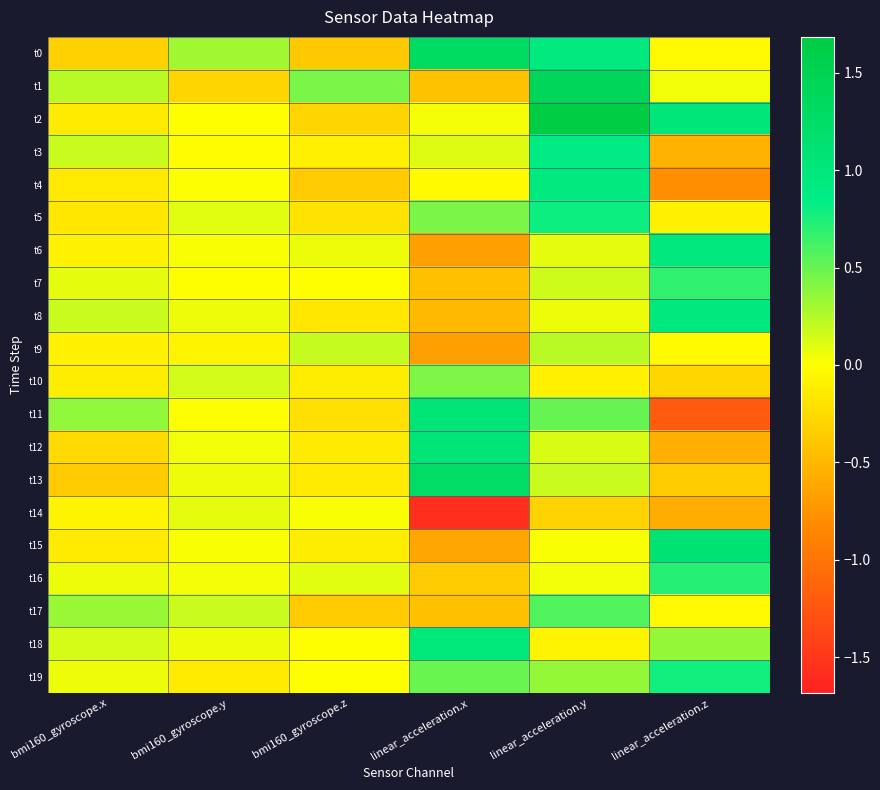

At which category is the sum across all series the highest?

linear_acceleration.y